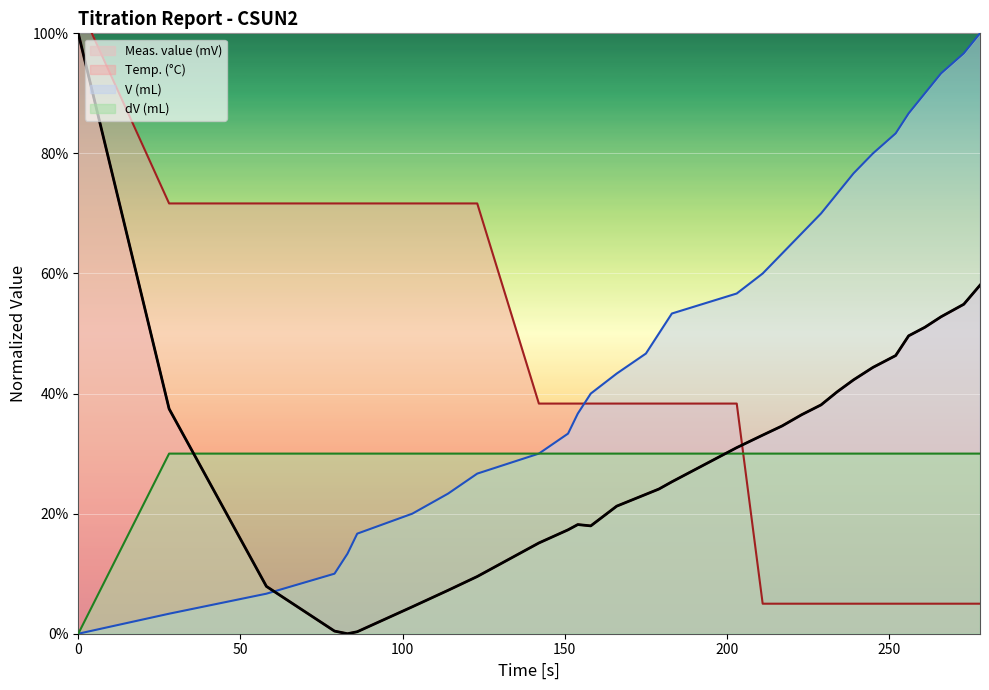

After their last crossing, which series has the higher values: dV (mL) or Temp. (°C)?

dV (mL)